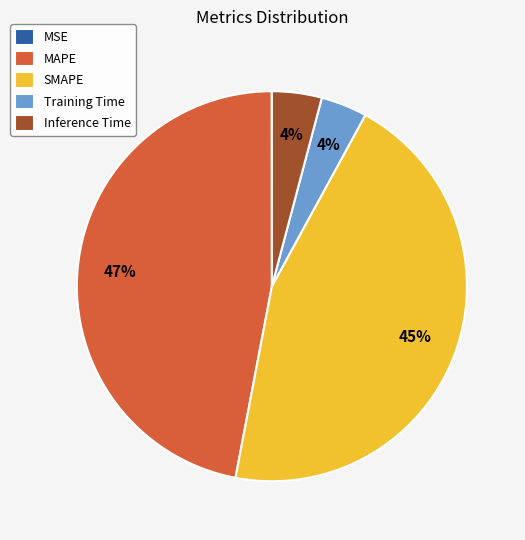

What is the largest slice in the pie chart?

MAPE